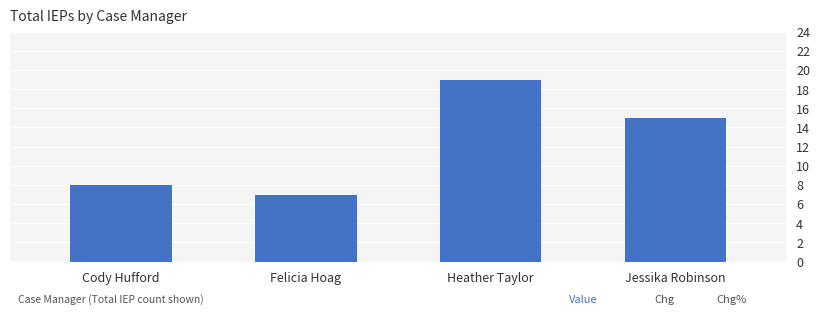

What is the label of the 2nd bar from the right?

Heather Taylor